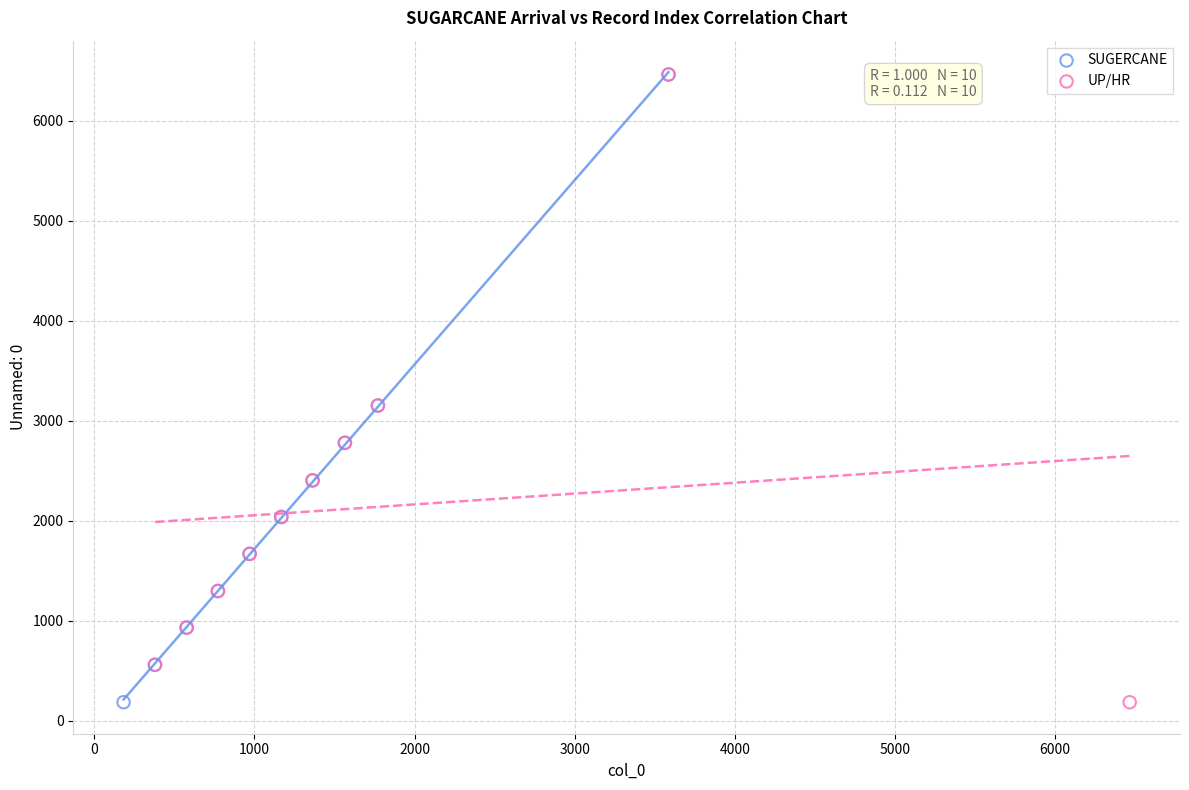

Which series has the widest spread of Y values?

UP/HR